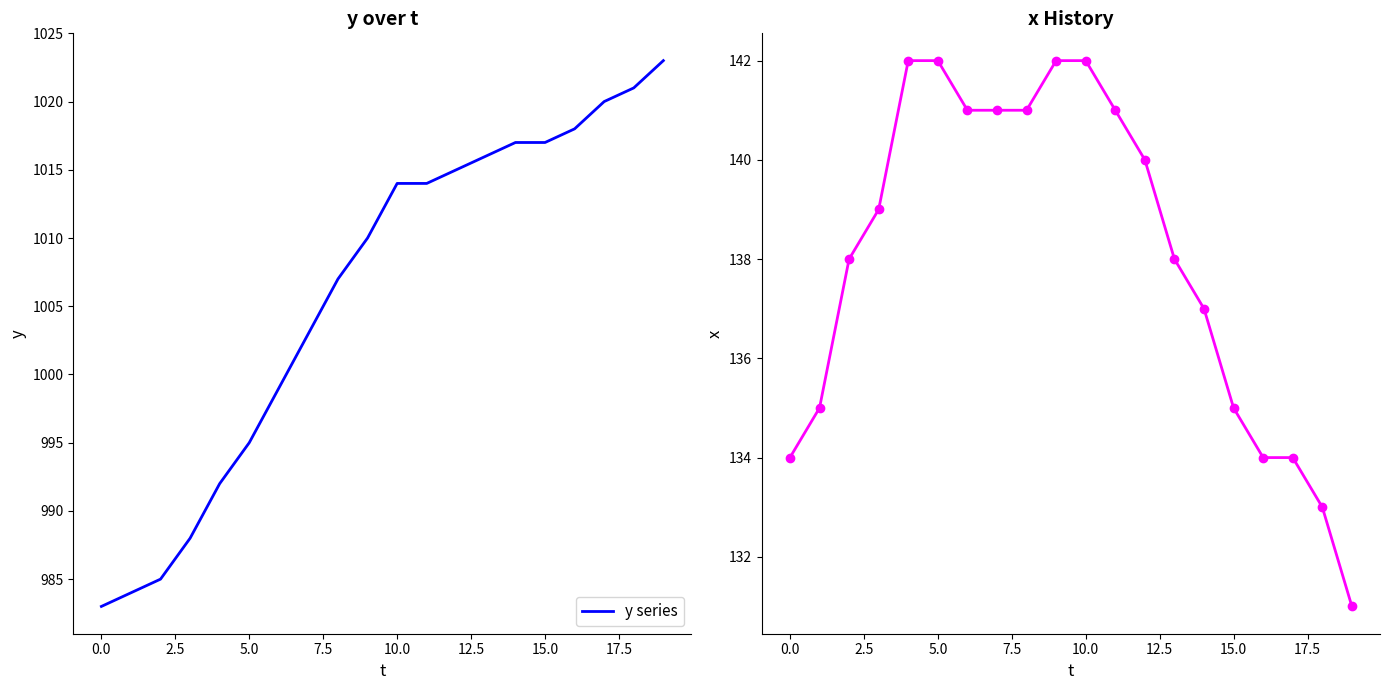

Which category has the highest value in the y series series?

19